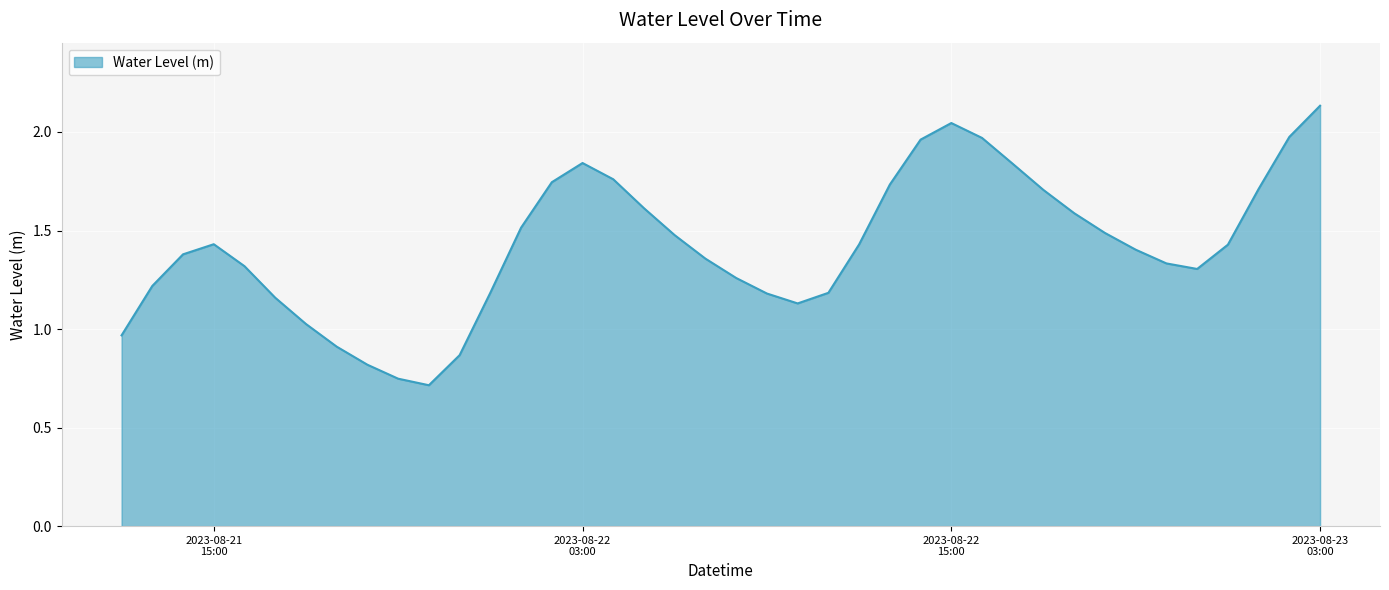

What is the sum of all values?

56.8